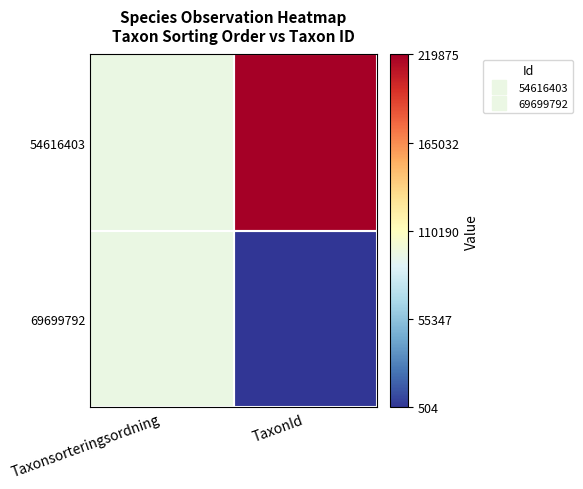

List the series in order of their overall mean, highest first.

54616403, 69699792